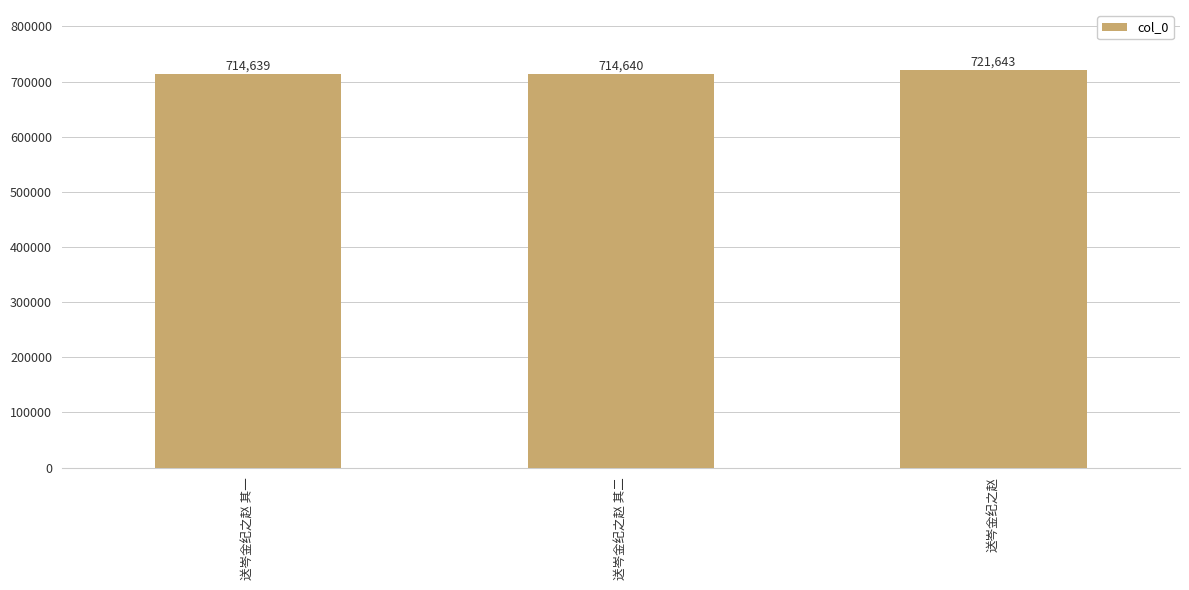

Rank the categories by value from highest to lowest.

送岑金纪之赵, 送岑金纪之赵 其二, 送岑金纪之赵 其一